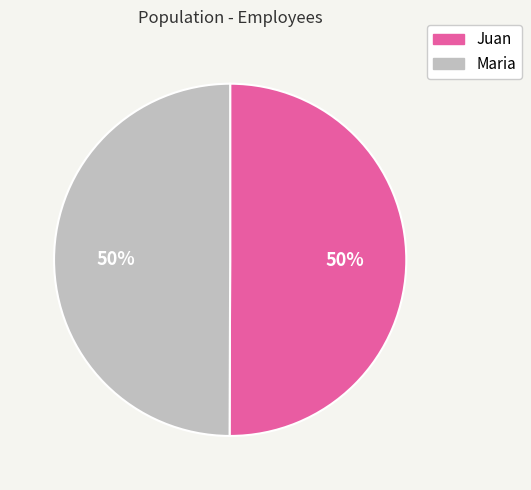

Approximately how many times larger is the value at Juan compared to Maria?

1.0